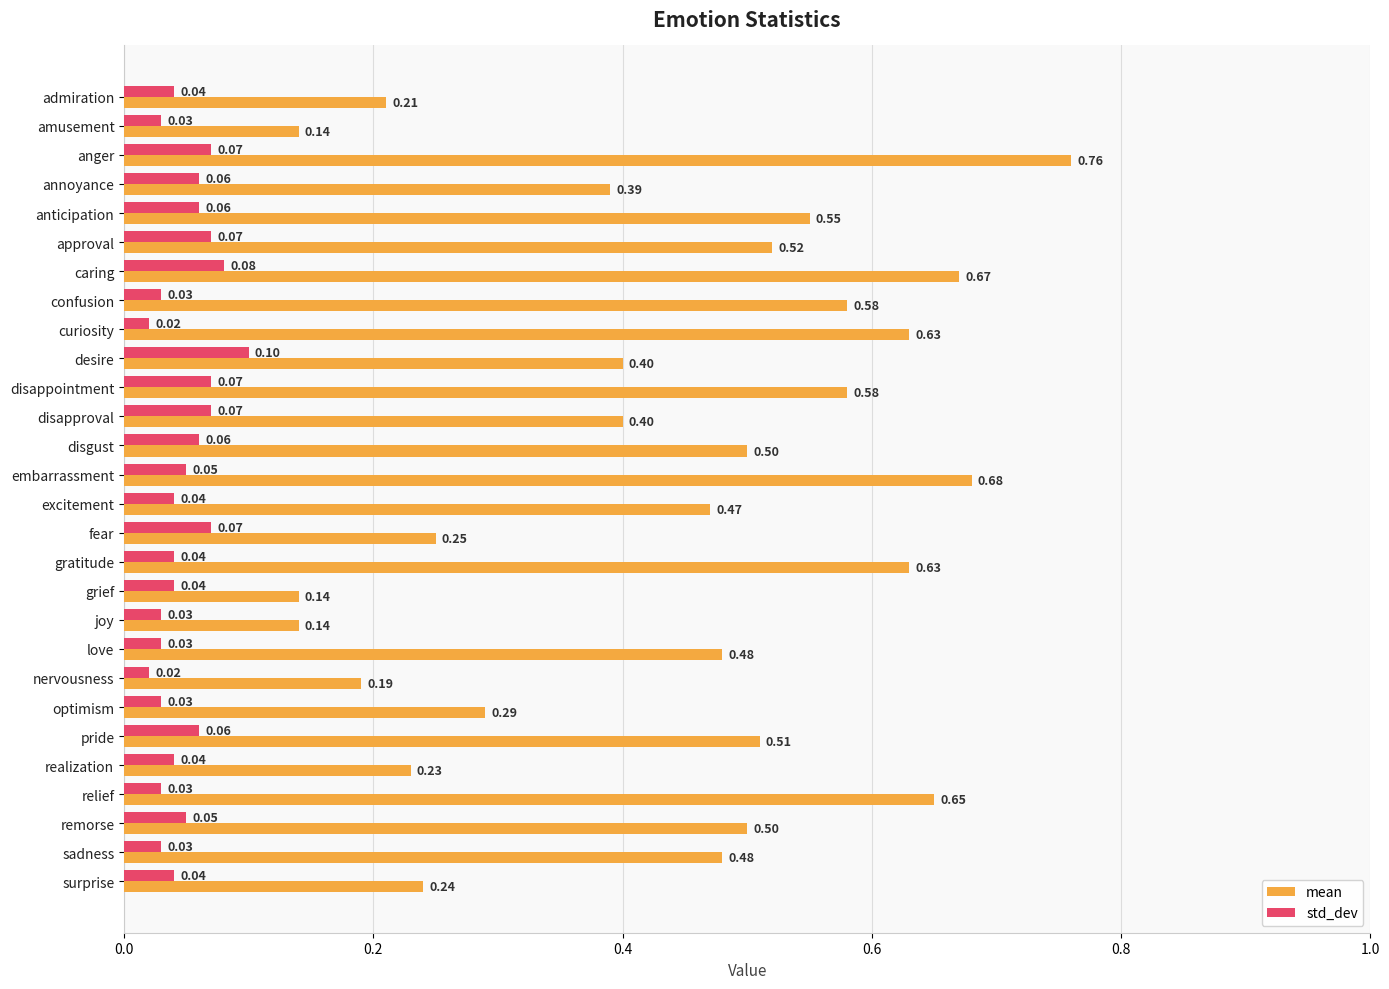

Count the number of categories in the chart.

28